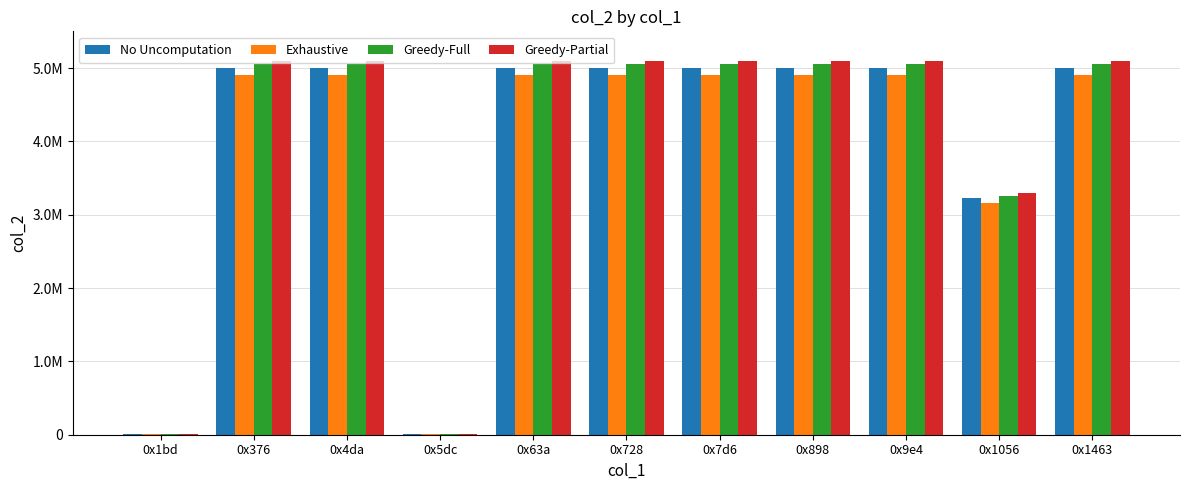

Are the bars horizontal?

No